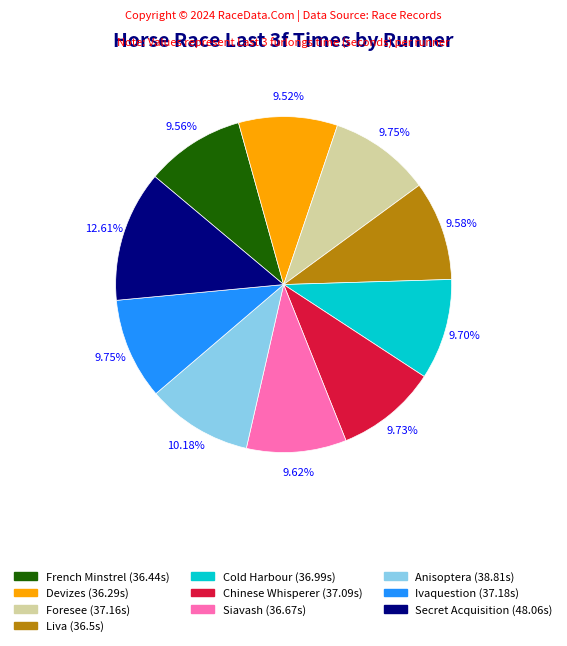

Approximately how many times larger is the value at Cold Harbour compared to Anisoptera?

1.0